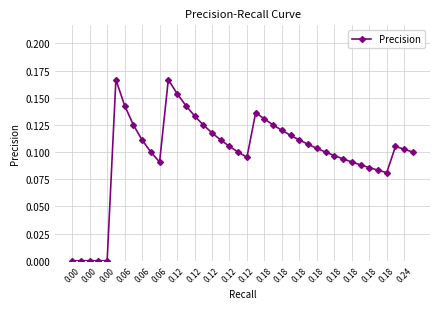

What is the sum of all values?

4.0